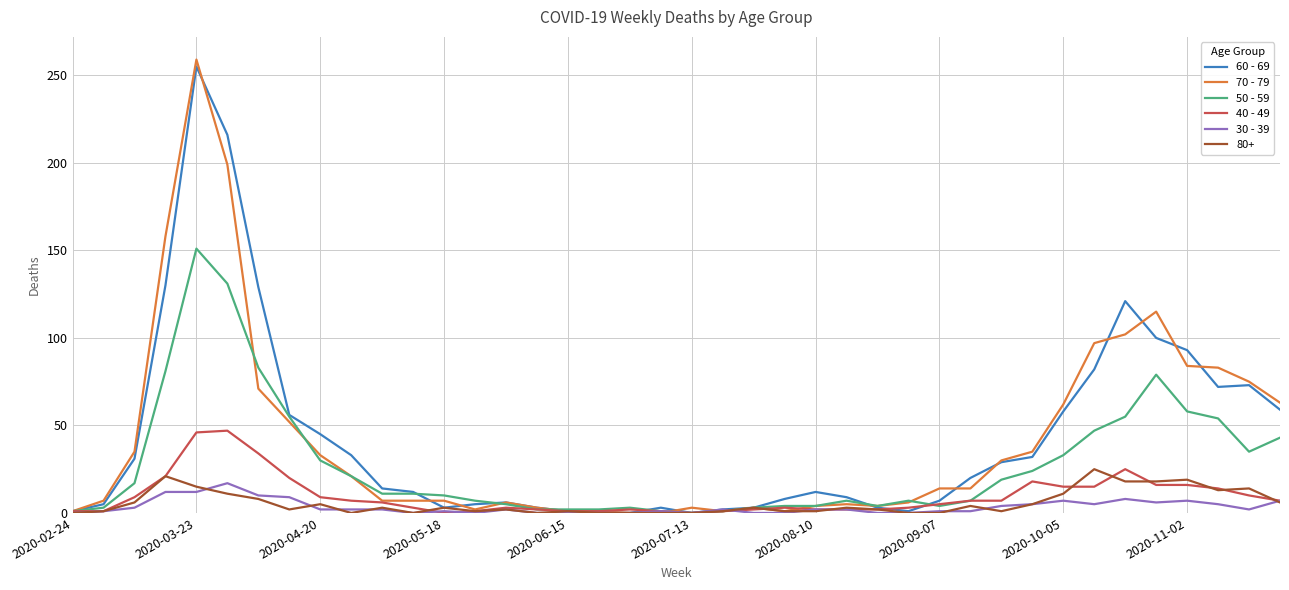

What is the greatest value displayed?

259